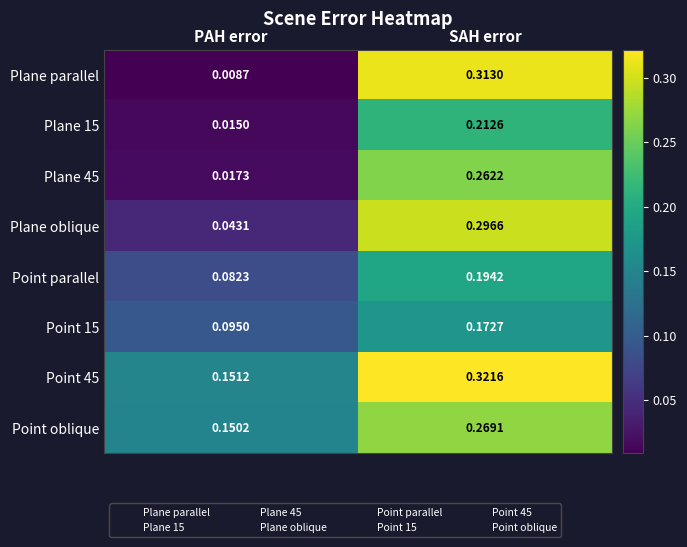

At which category does the chart reach its peak across all series?

SAH error